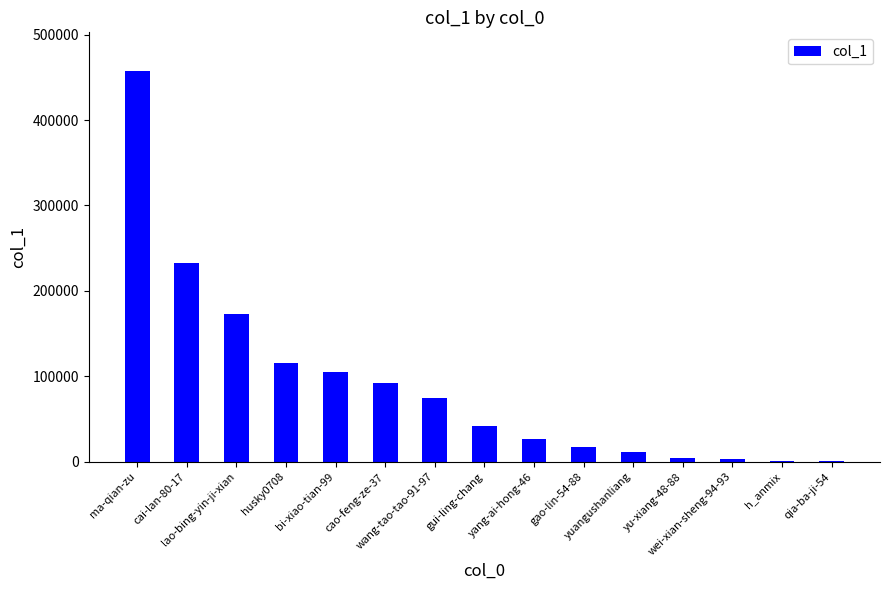

At which category does the chart reach its peak across all series?

ma-qian-zu